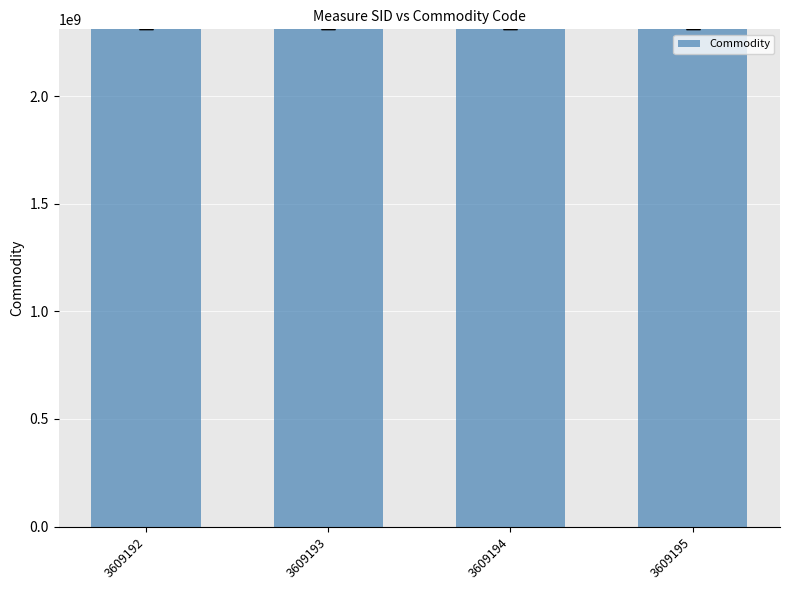

What is the greatest value displayed?

2309904120